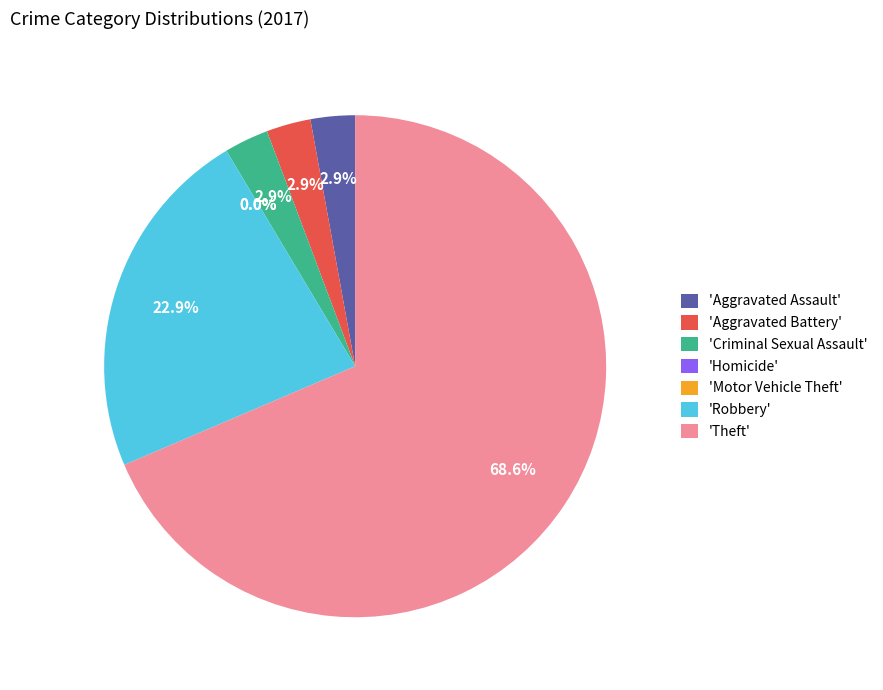

Which slice is the smallest?

Homicide